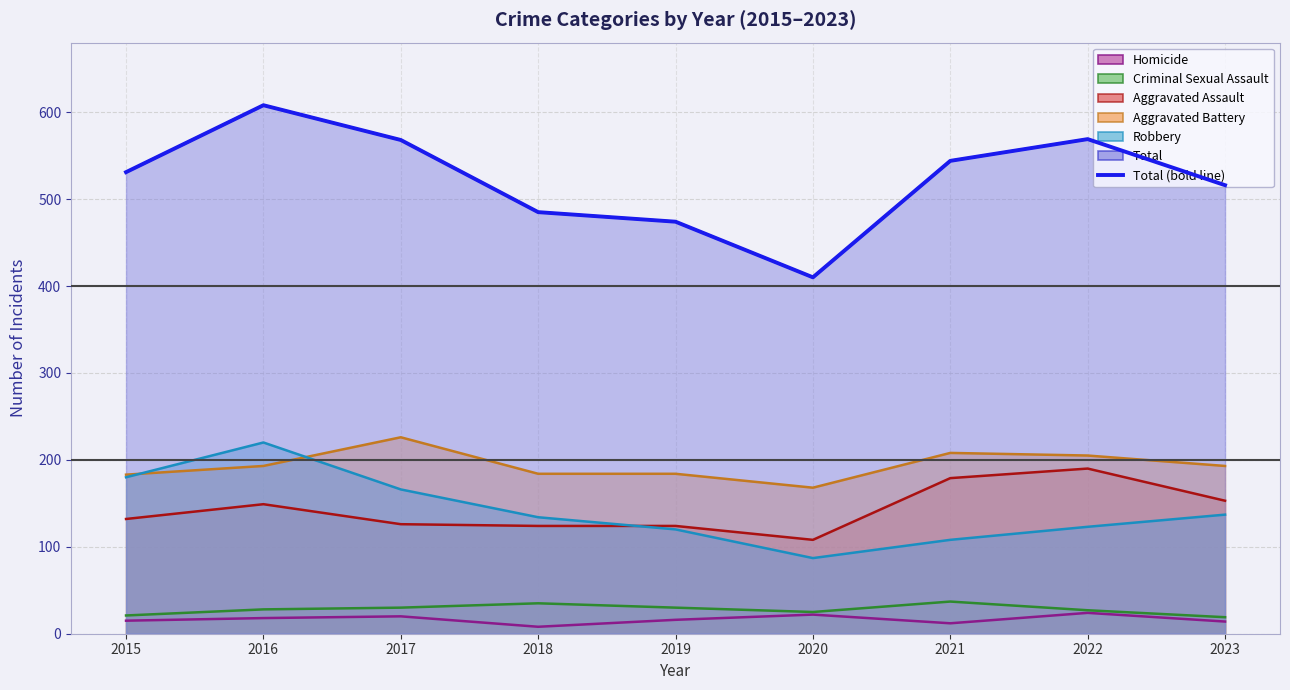

At which label does Homicide first exceed 16?

2016